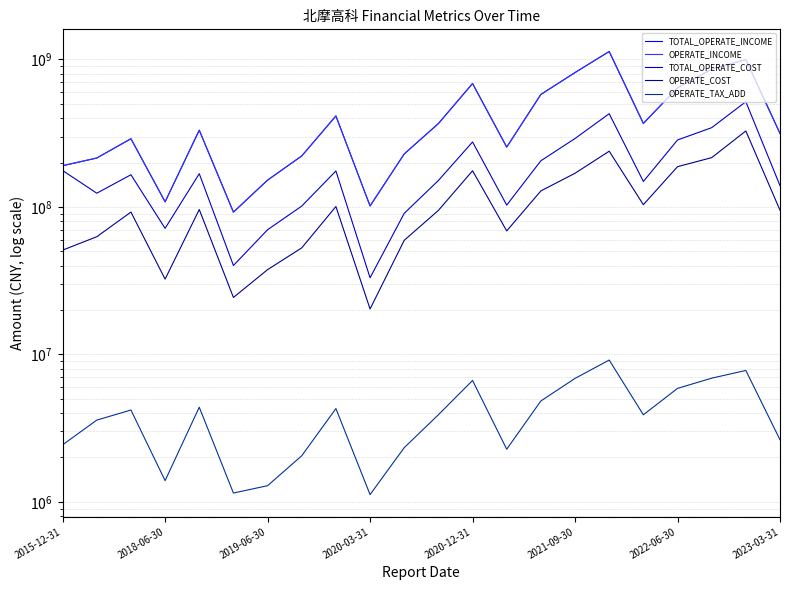

What is the difference between the second highest and second lowest values in the TOTAL_OPERATE_COST series?

388484135.6